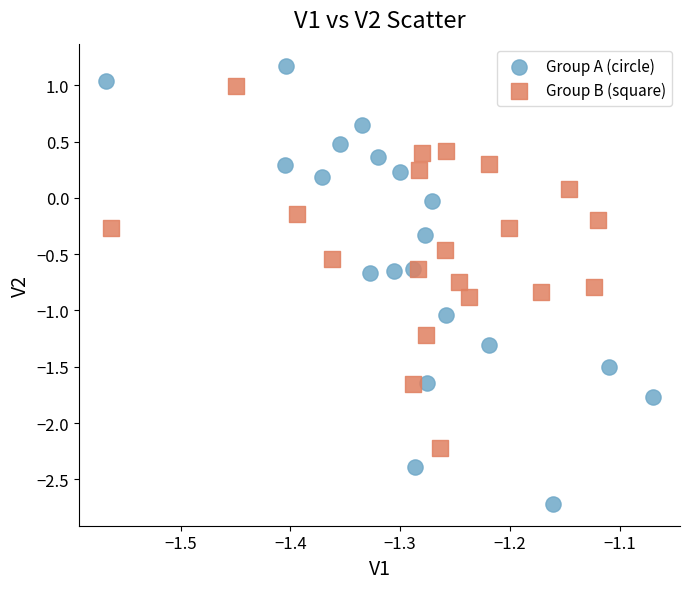

Which series has the widest spread of Y values?

Group A (circle)